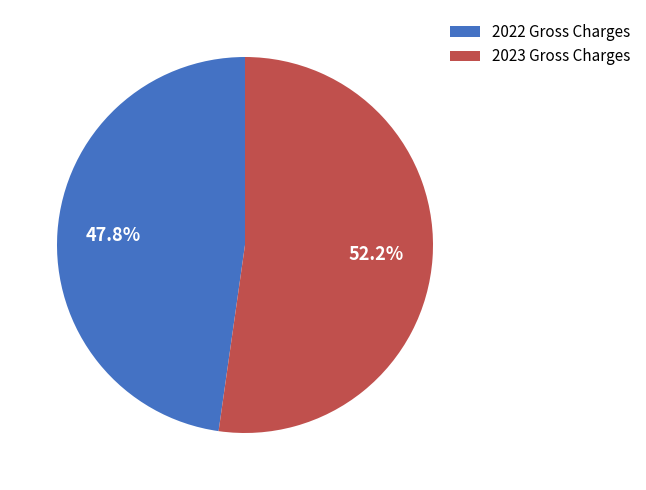

To the nearest percent, what is the difference between the 2022 Gross Charges and 2023 Gross Charges slice percentages?

4%